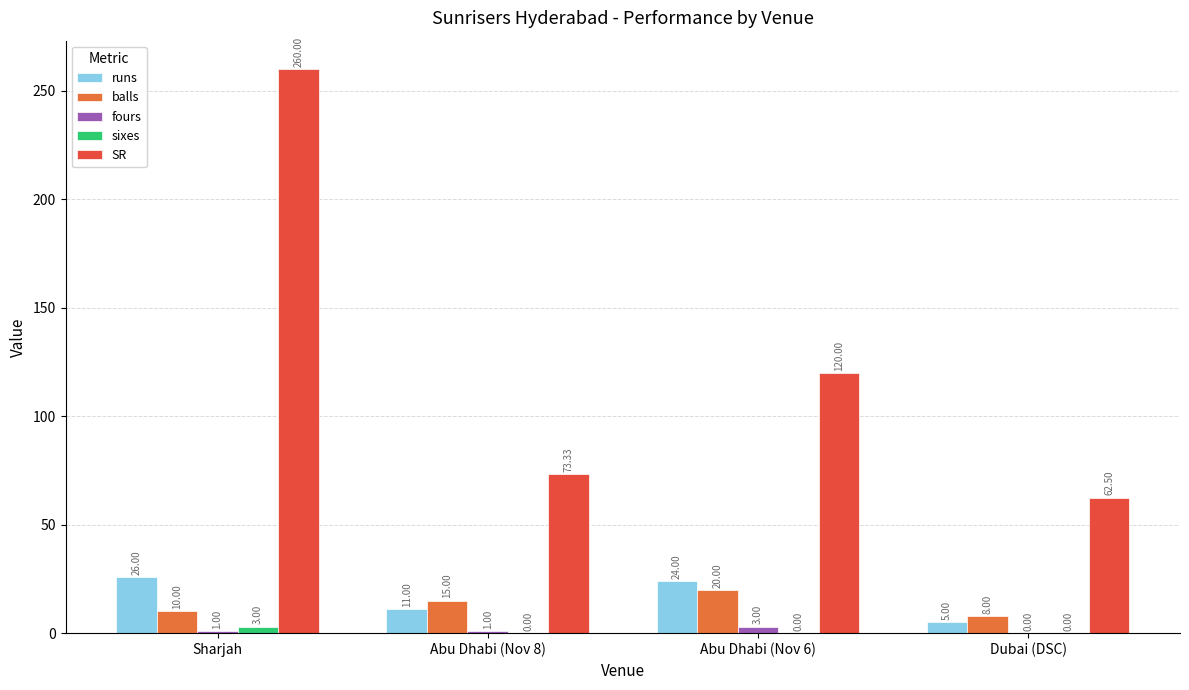

True or false: runs has a value of 35.2 at Abu Dhabi (Nov 6).

False